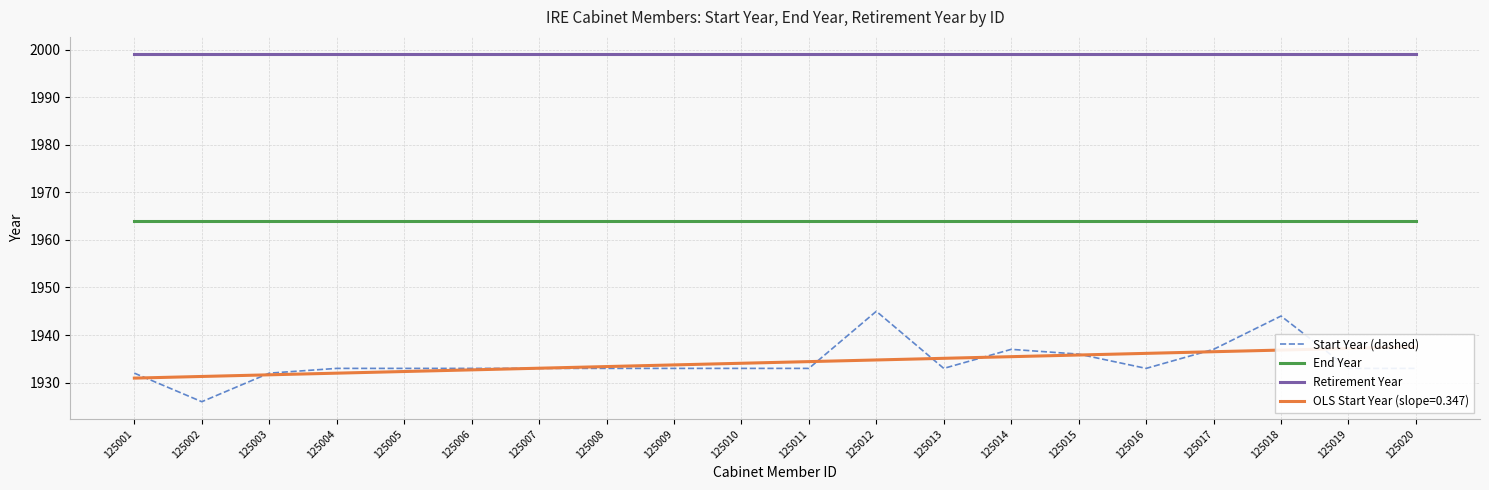

At which label is Start Year (dashed) closest to 1935?

125015